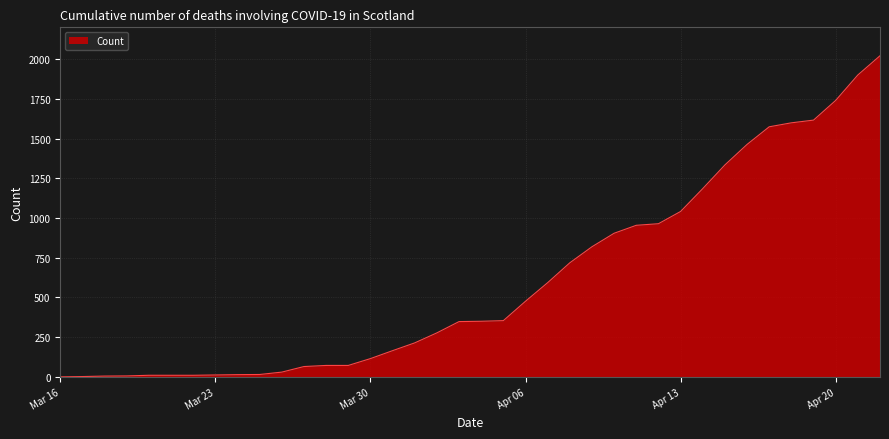

What is the difference between the maximum and minimum values?

2021